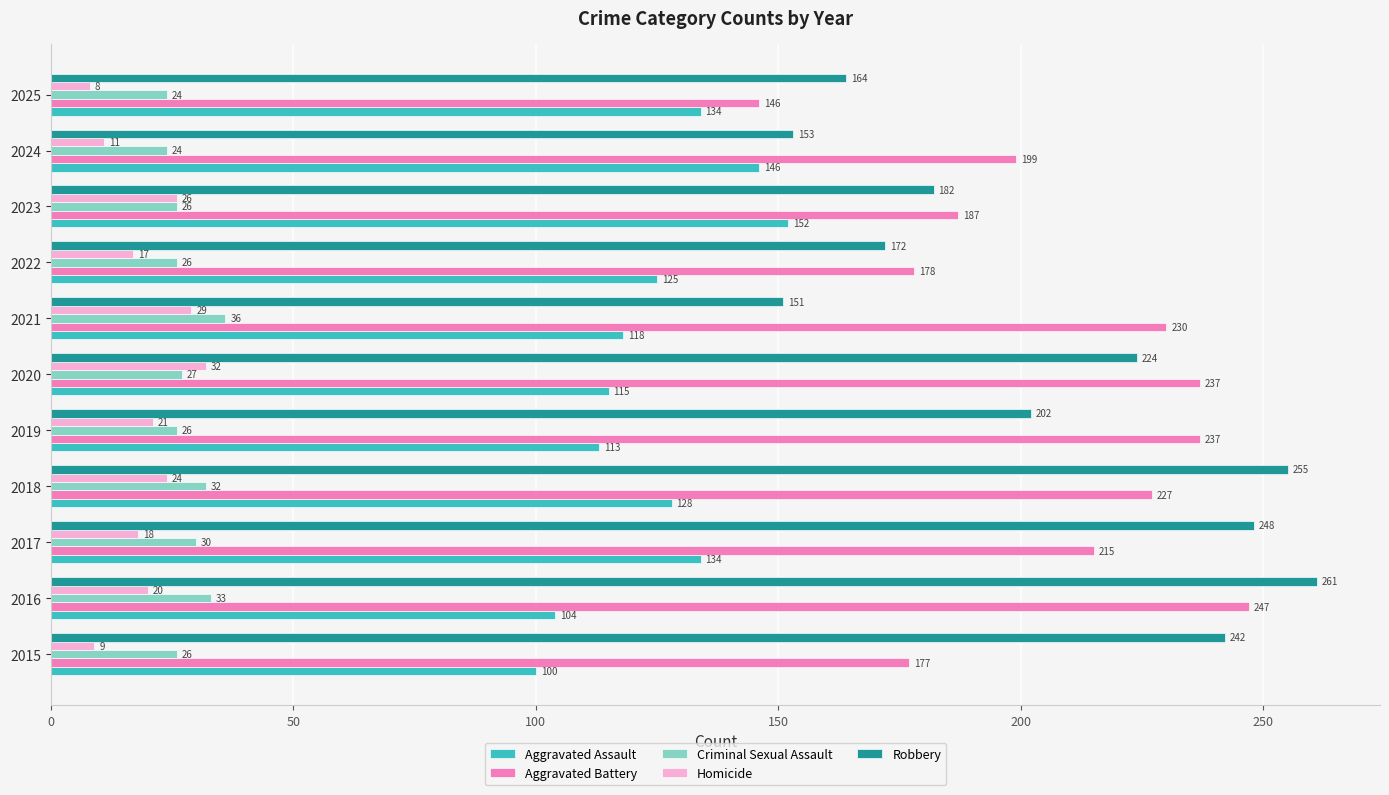

At which label does Homicide reach its peak?

2020